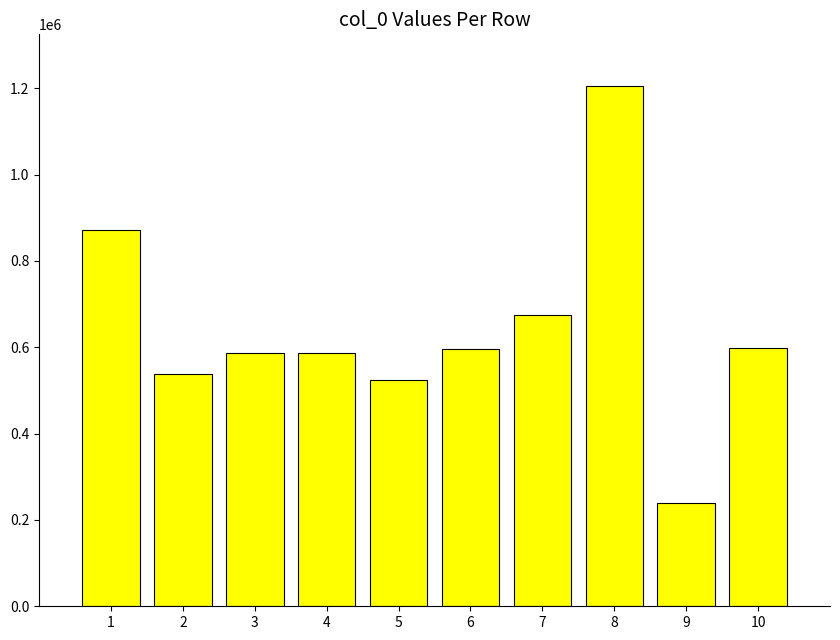

What is the value of the 3rd bar from the left?

587956